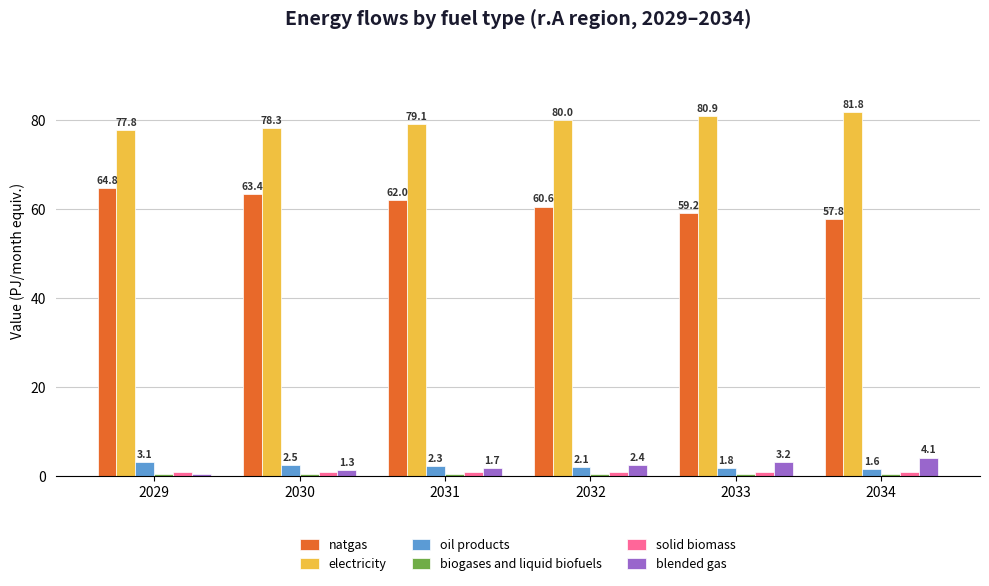

What is the spread (max minus min) of values at 2033?

80.5